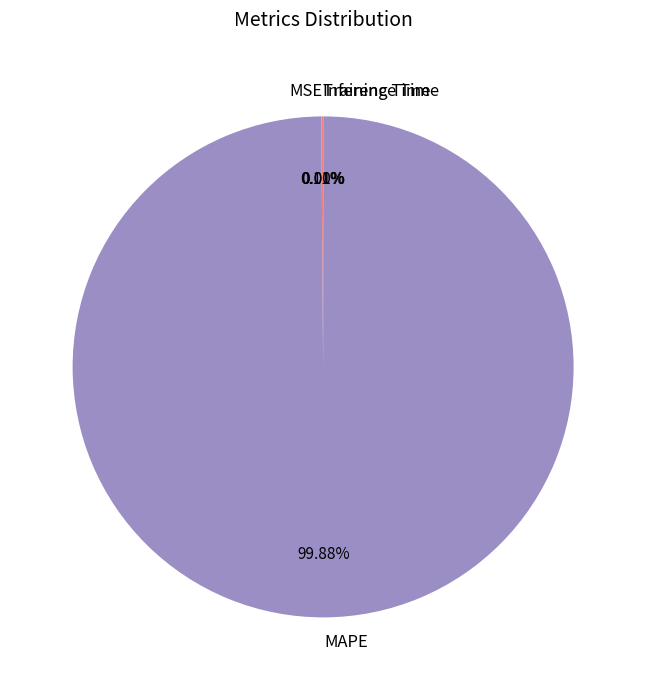

Which slice is the largest?

MAPE